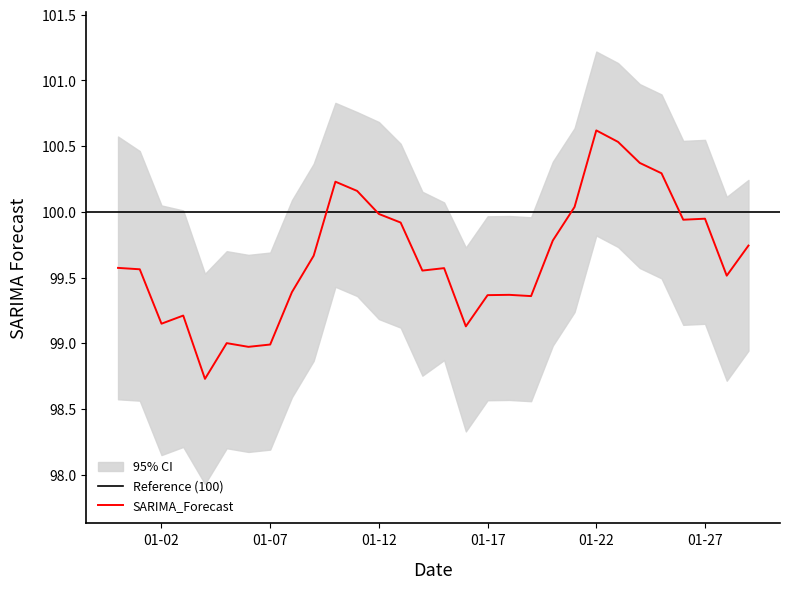

What is the minimum value for SARIMA_Forecast?

98.7